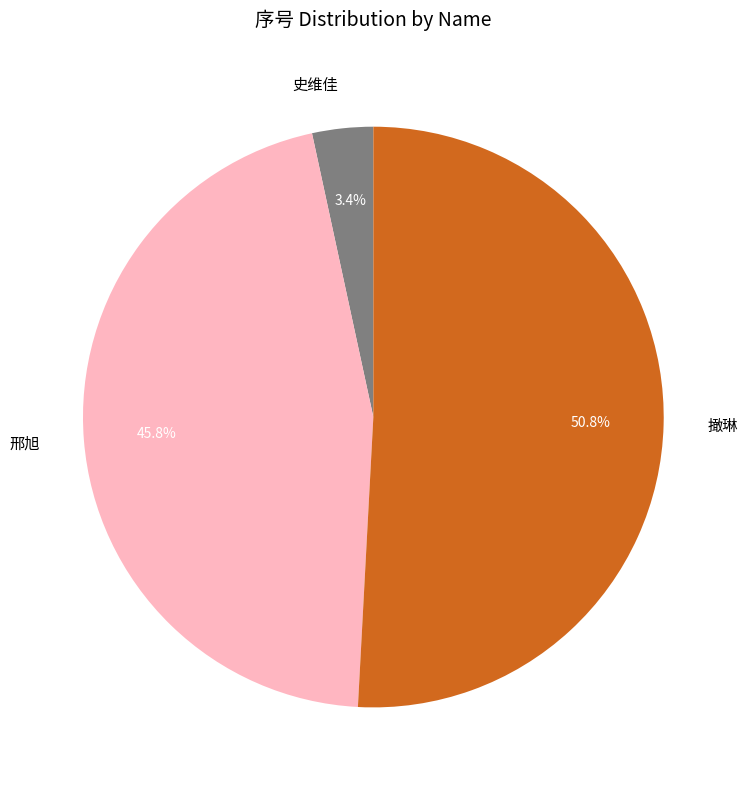

Count the number of slices in the pie.

3